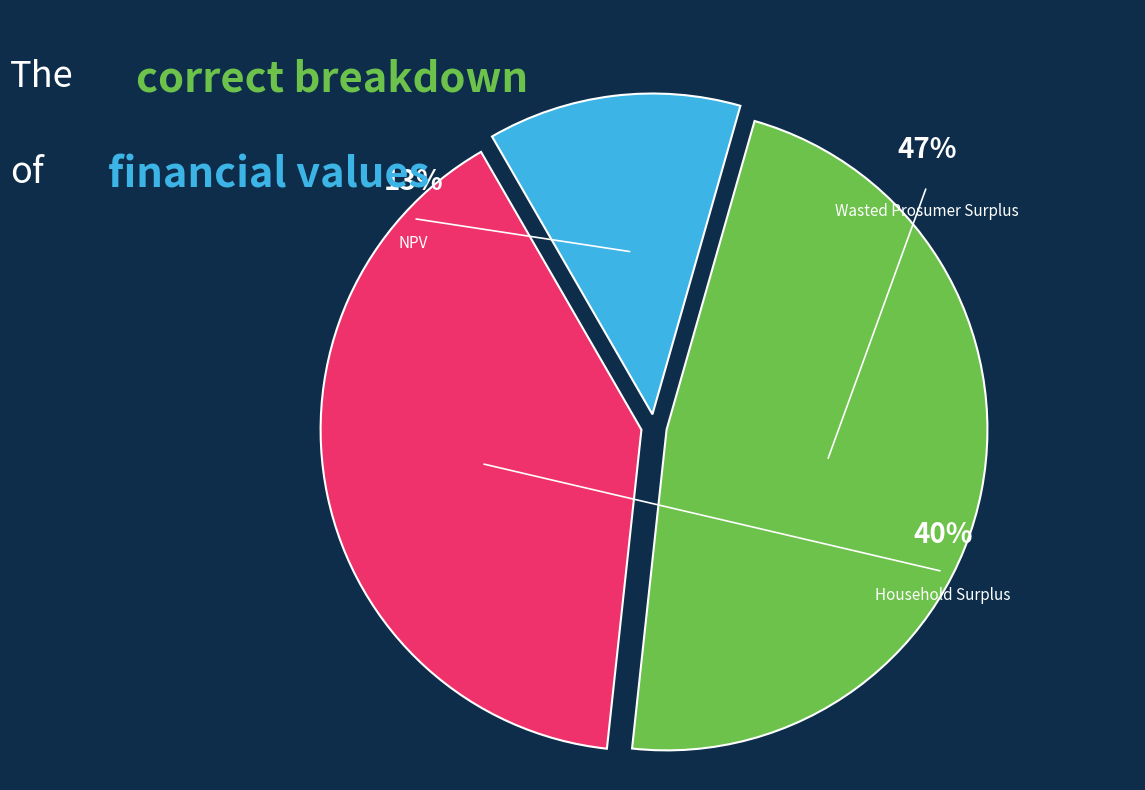

How much of the chart is everything except NPV?

87.2%